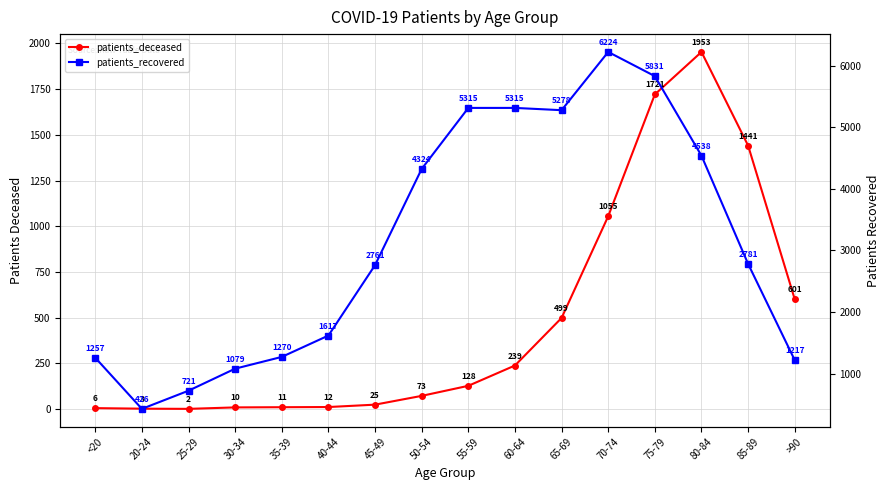

Where does the patients_deceased series first go above 128?

60-64